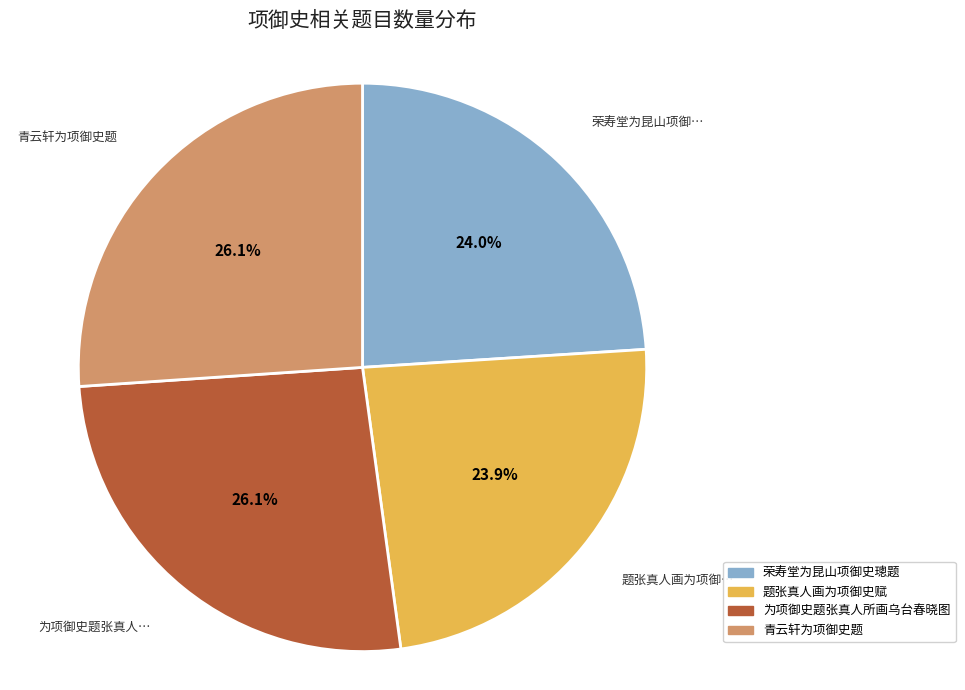

To the nearest percent, what is the difference between the 题张真人画为项御史赋 and 青云轩为项御史题 slice percentages?

2%